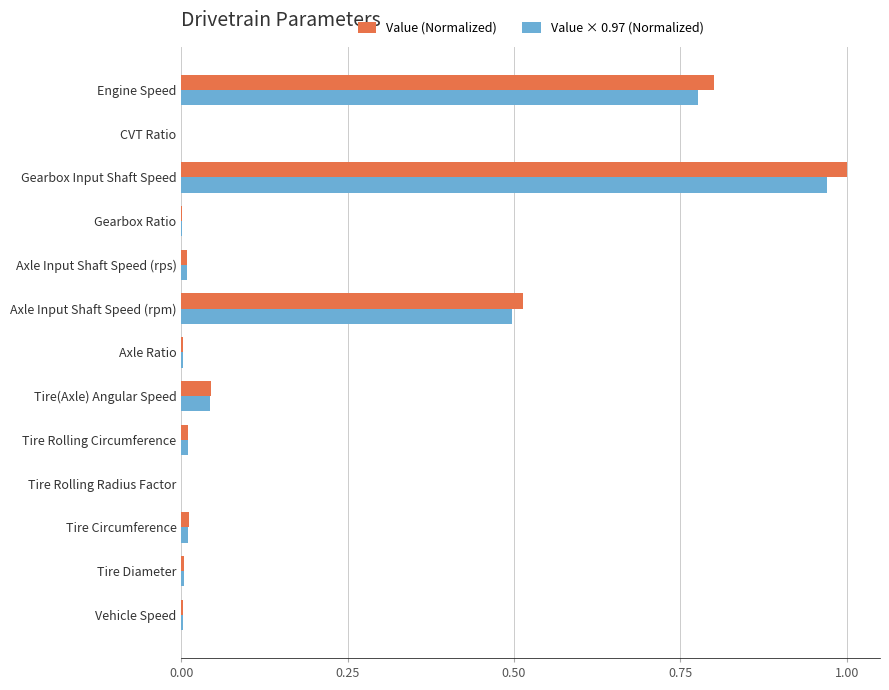

Between Axle Ratio and Engine Speed, which series saw the biggest shift?

Value (Normalized)